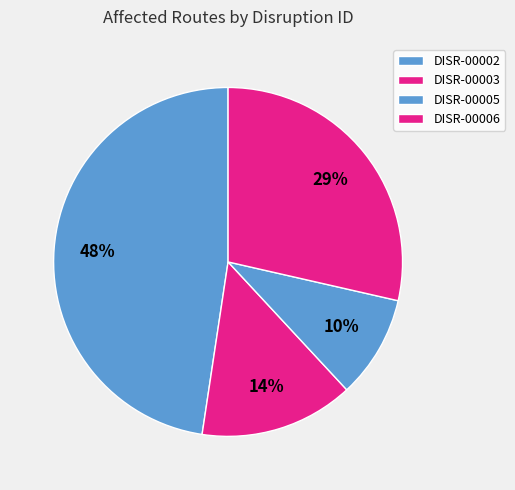

What is the change in value from DISR-00005 to DISR-00006?

+4